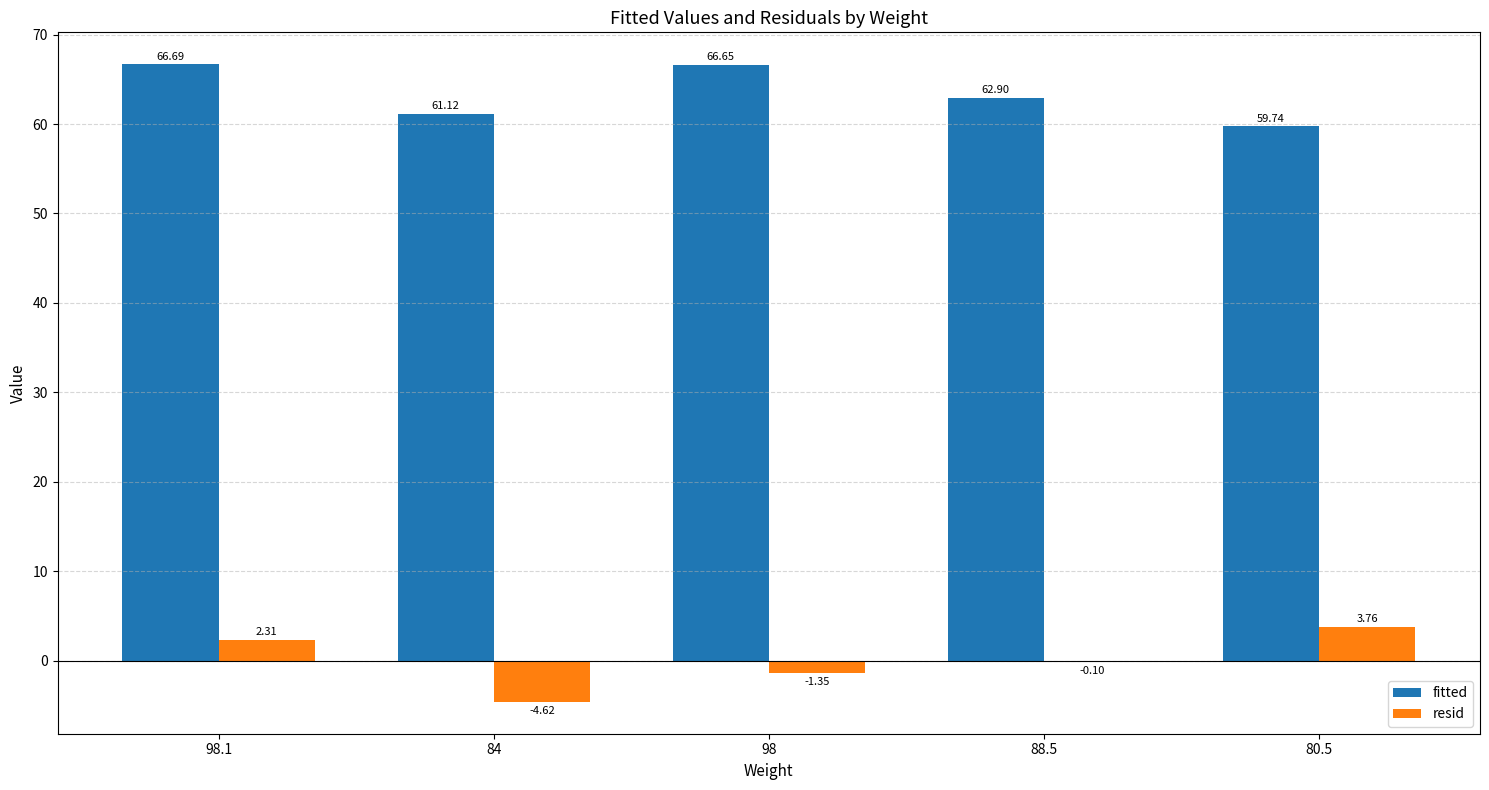

Is the value of resid at 84 greater than the value of fitted at 84?

No